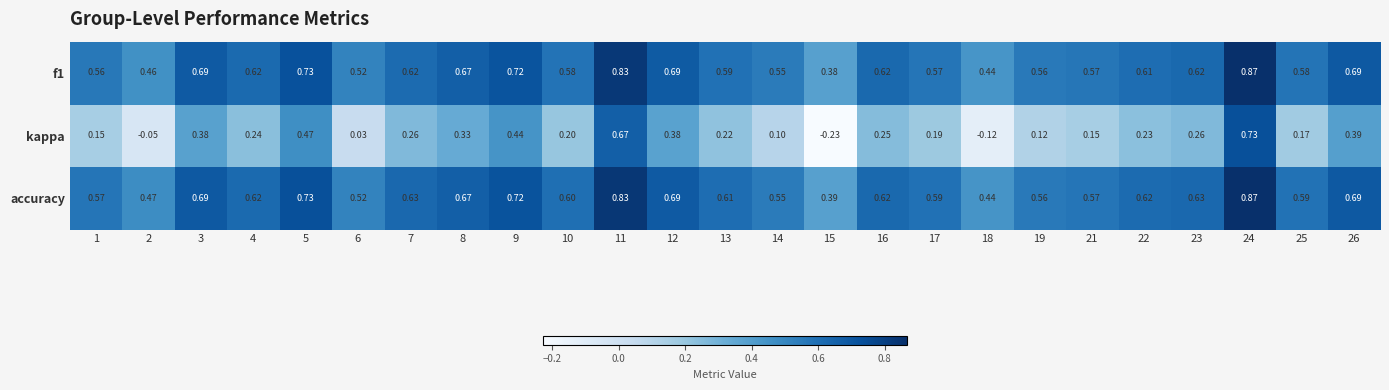

Which series has the largest total across all categories?

accuracy